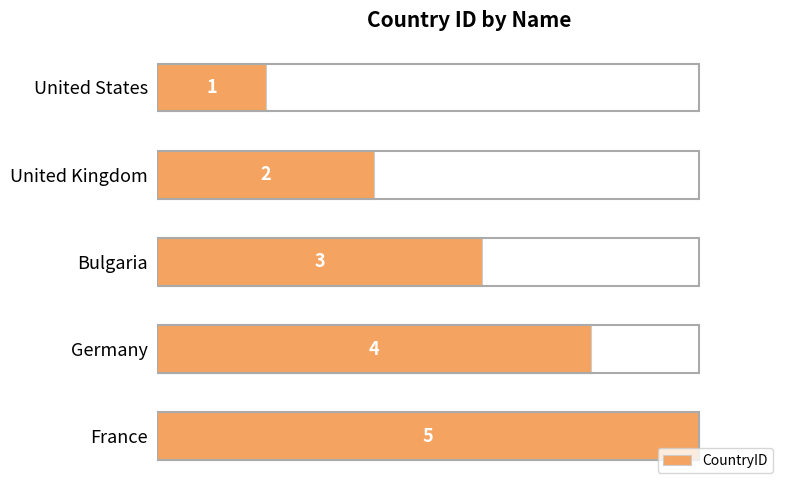

Approximately how many times larger is the value at Germany compared to France?

0.8